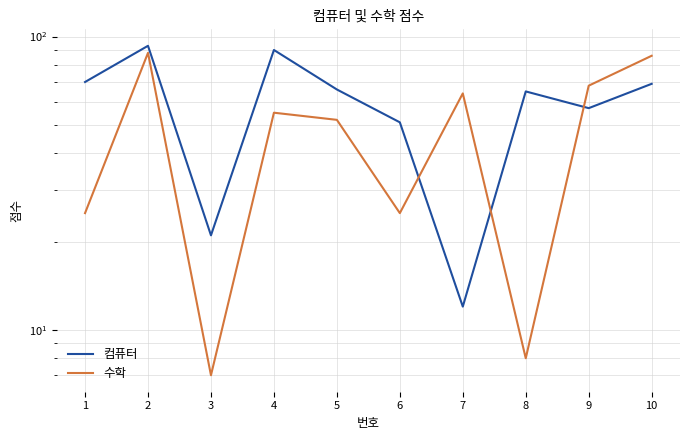

Which has a higher value, 2 or 3?

2